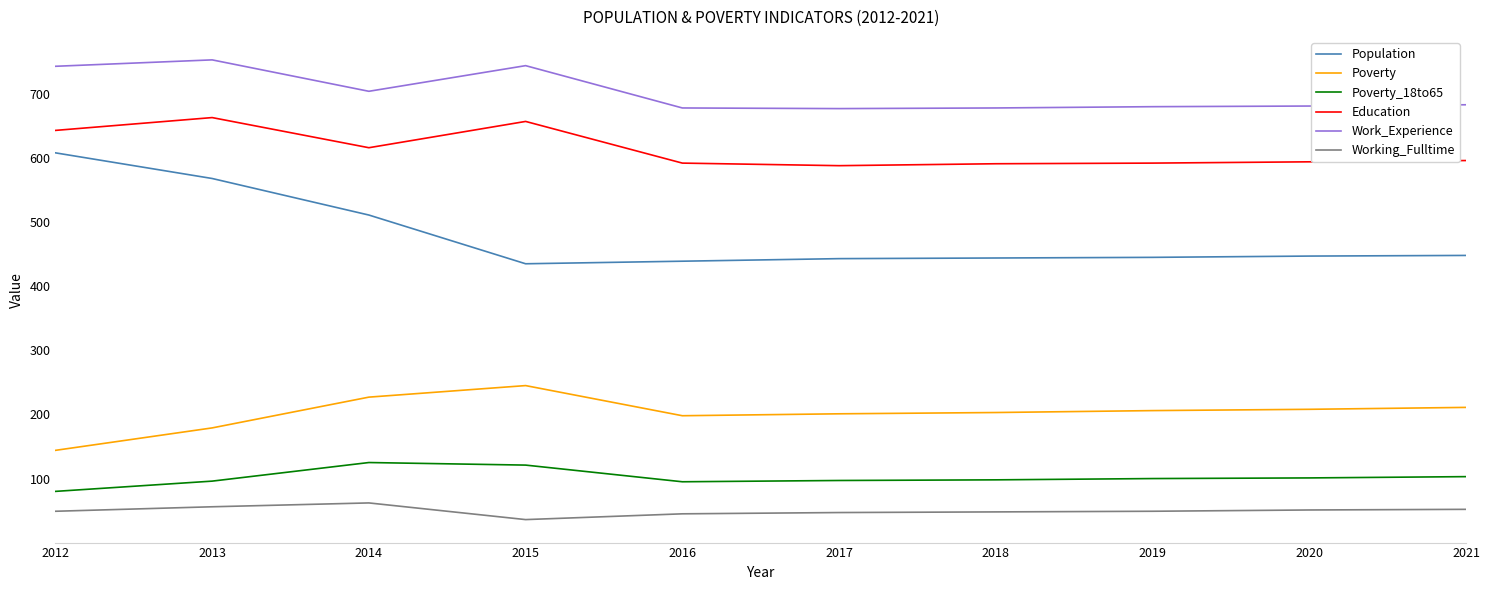

True or false: Education and Work_Experience cross at least once.

False